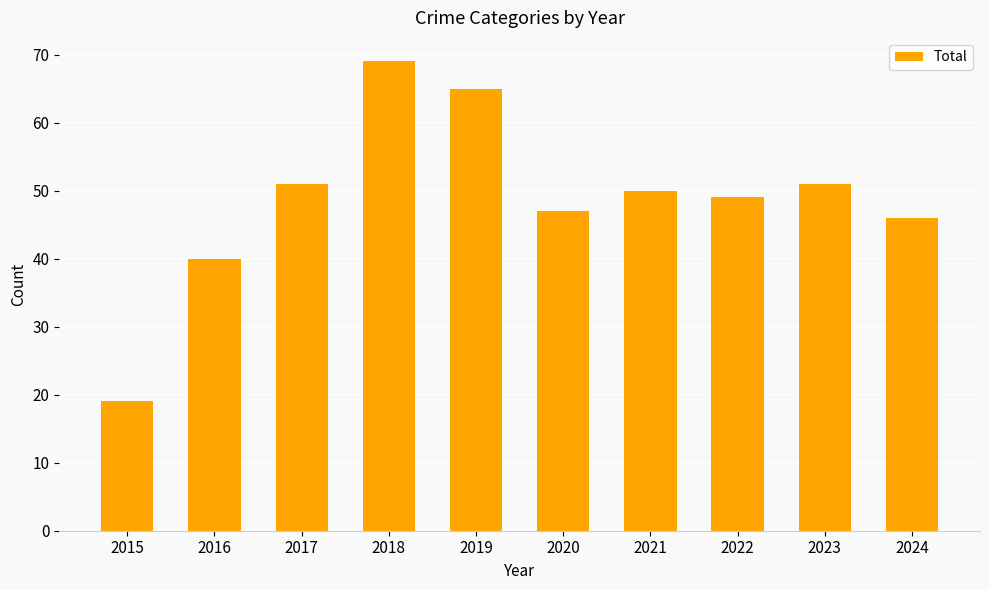

Reading left to right, what are all the values shown in this chart?

19	40	51	69	65	47	50	49	51	46